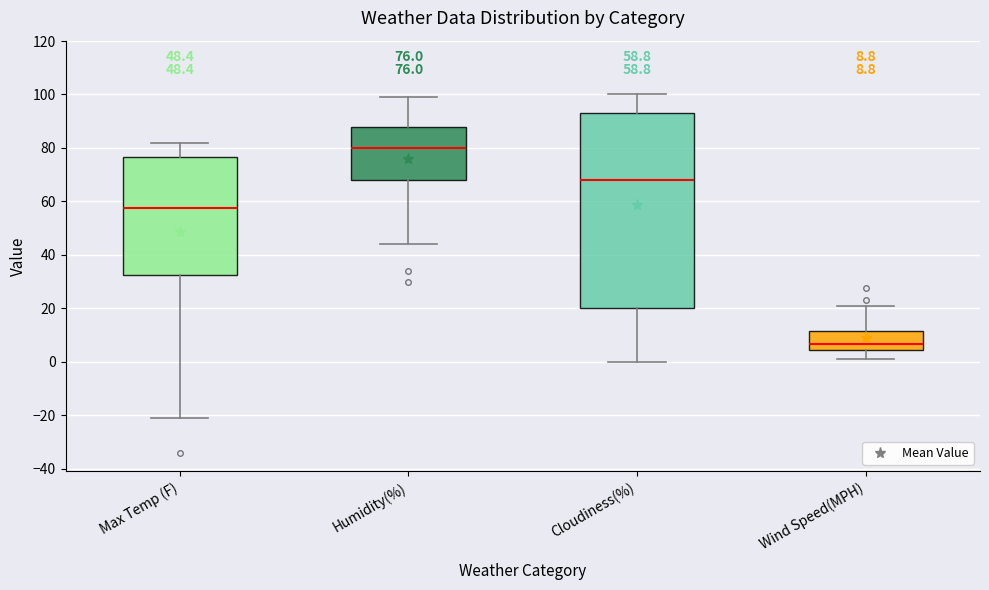

Which box is the tallest, from its lower edge to its upper edge?

Cloudiness(%)